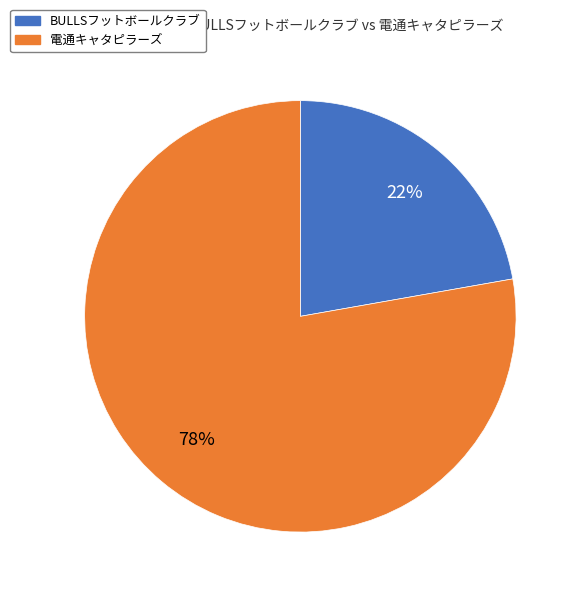

To the nearest percent, what is the average slice percentage?

50%